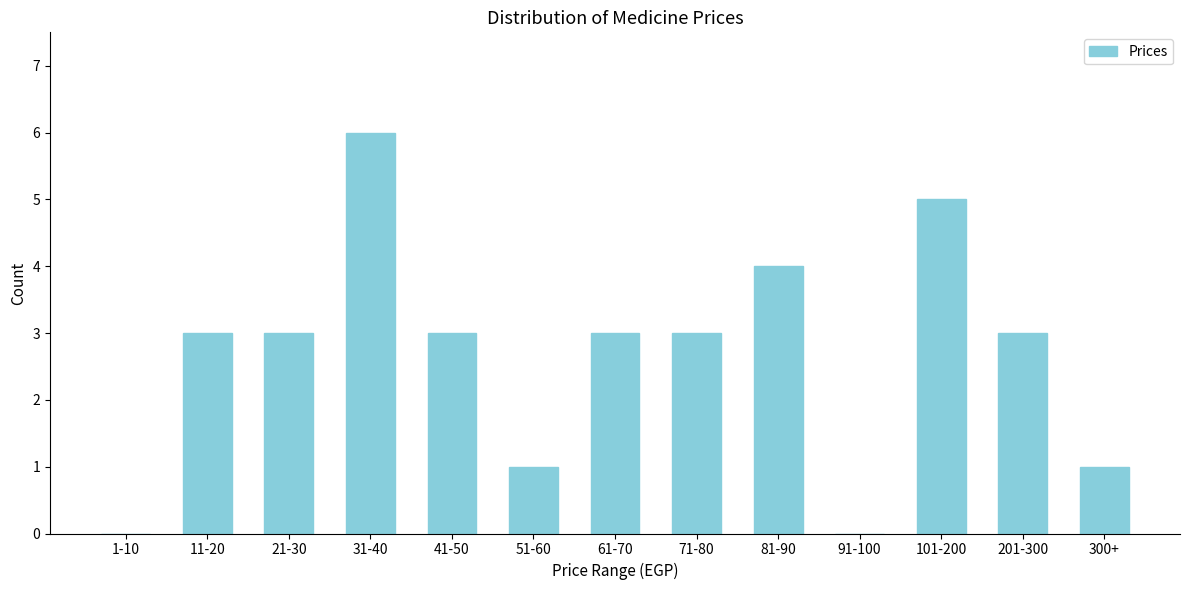

Reading right to left, transcribe all the data shown in this chart.

300+=1	201-300=3	101-200=5	91-100=0	81-90=4	71-80=3	61-70=3	51-60=1	41-50=3	31-40=6	21-30=3	11-20=3	1-10=0